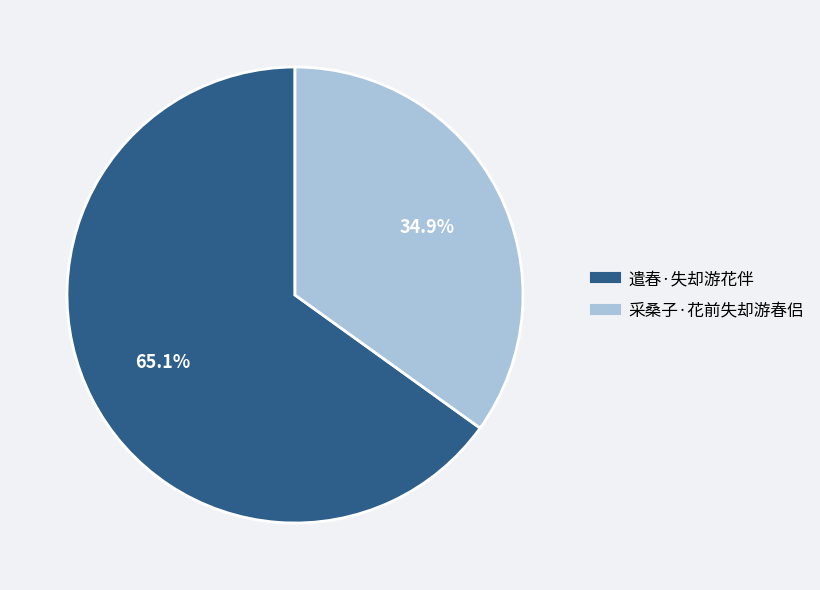

Approximately how many times larger is the value at 采桑子·花前失却游春侣 compared to 遣春·失却游花伴?

0.5